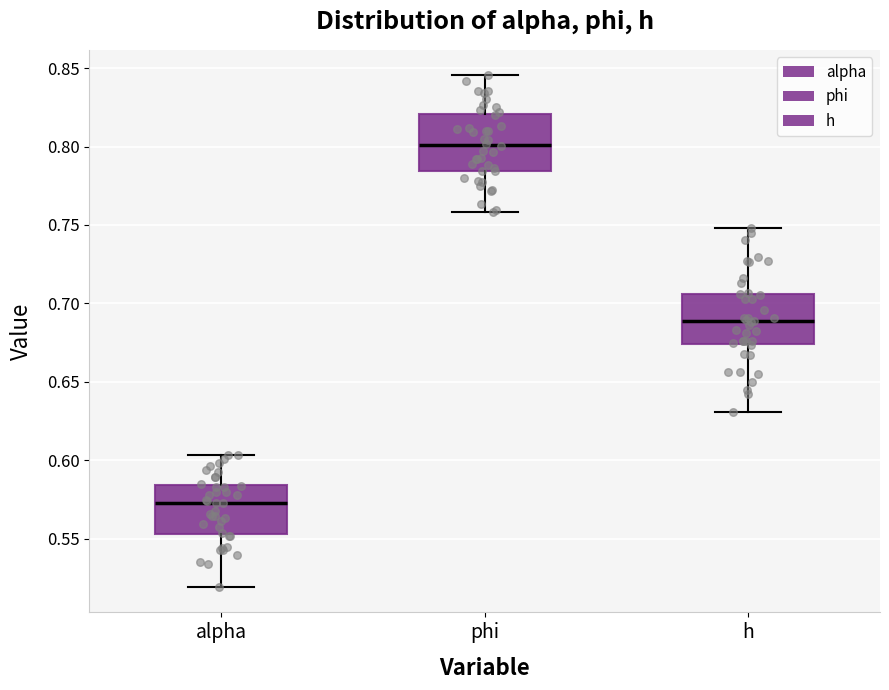

Where is the upper edge of the box for alpha on the y-axis? The values are not printed on the chart, so give them approximately, as read against the axis.

0.585